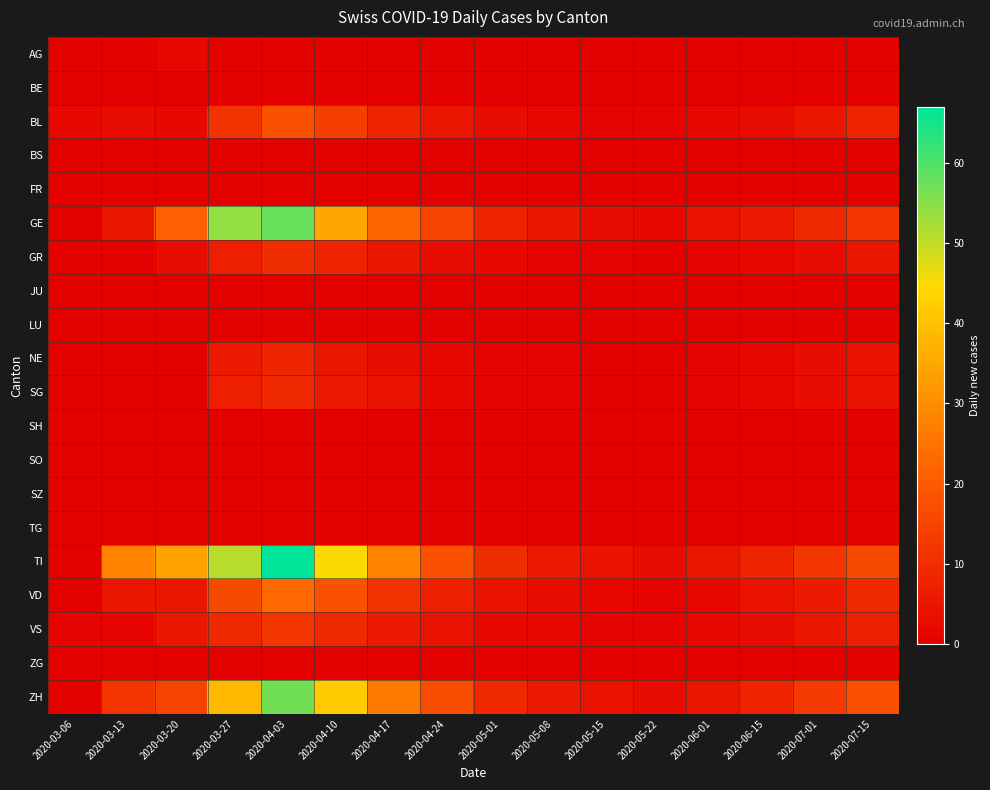

Which series has the widest spread of values?

TI